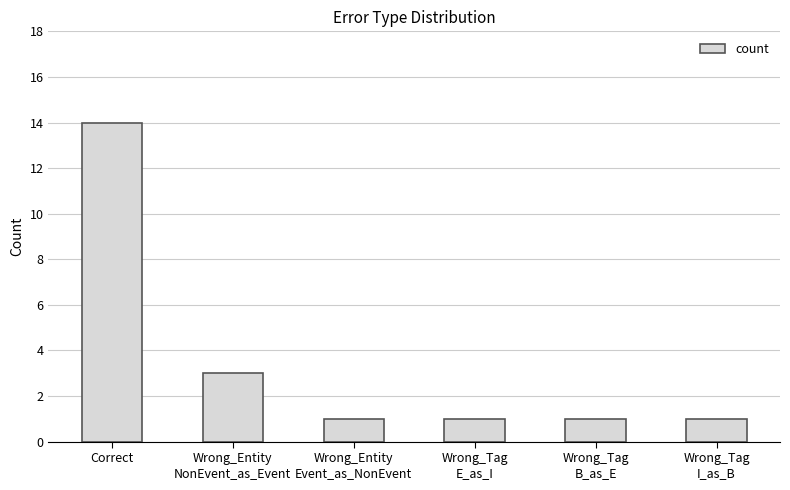

What is the average value?

4